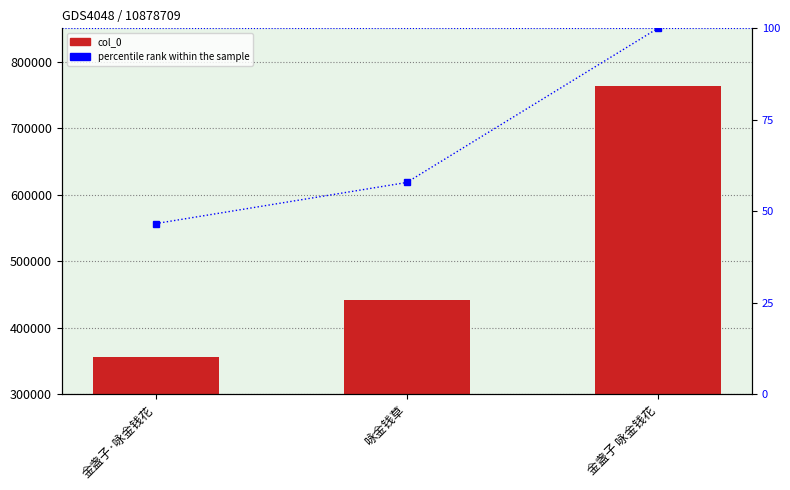

What is the approximate value of percentile rank within the sample at 金盏子 咏金钱花?

100.0